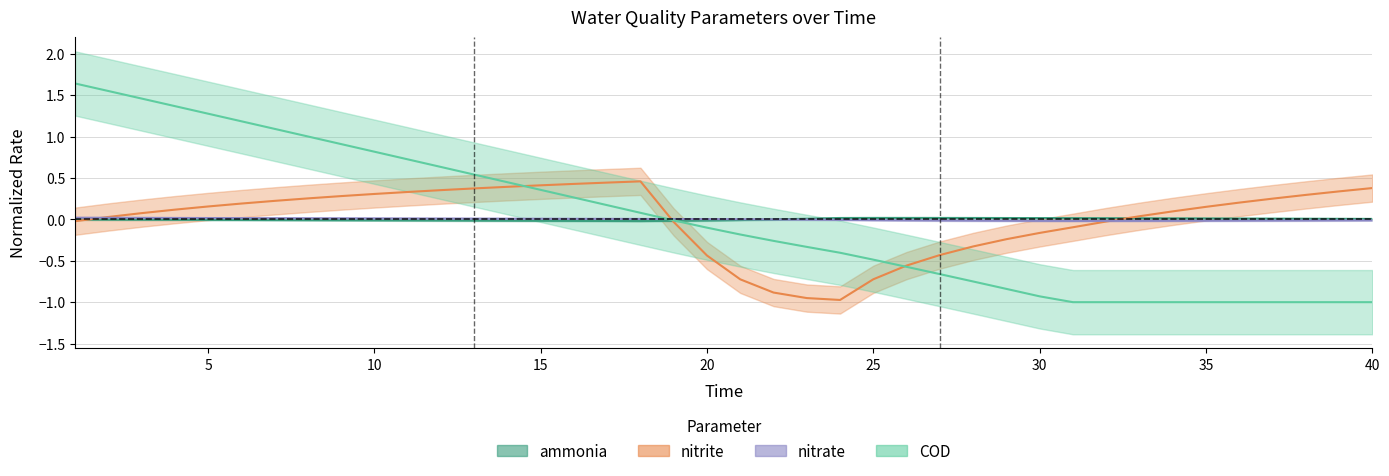

At which category does the chart reach its peak across all series?

1